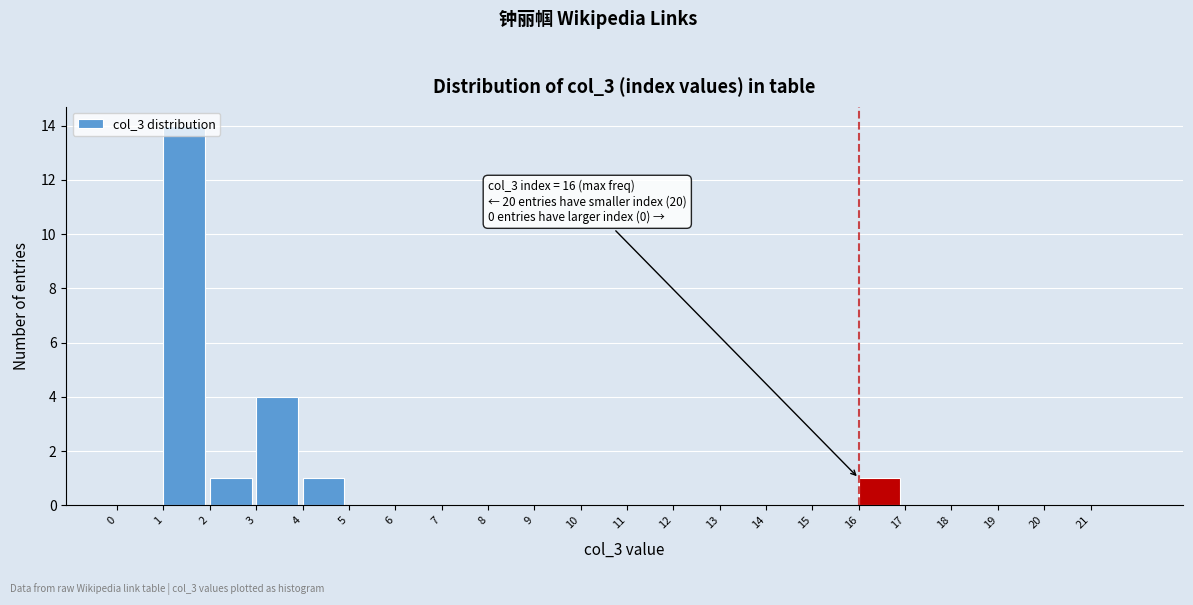

Which range on the x-axis has the tallest bar?

1 to 2